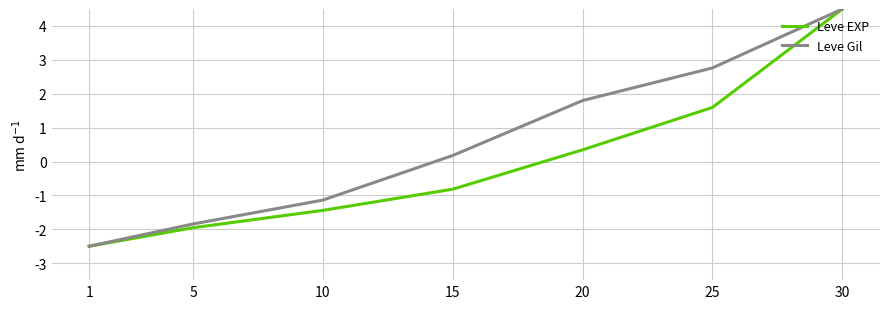

What is the value of the Leve EXP point at the 2nd from the left?

-2.0